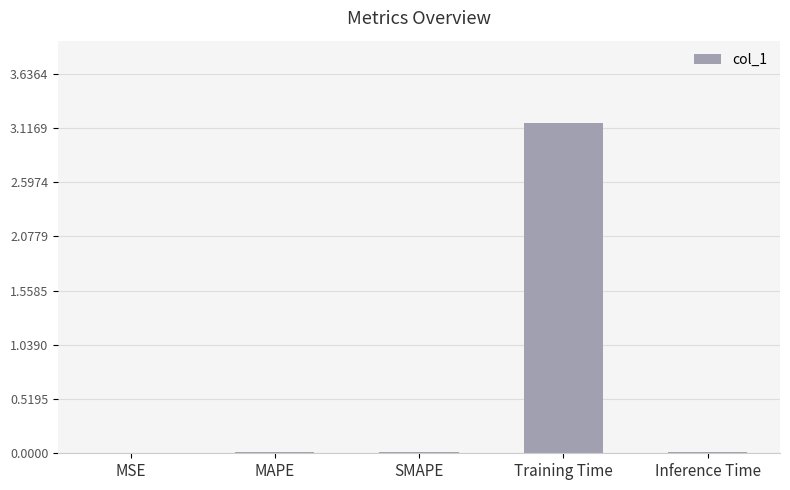

What is the sum of all values?

3.2